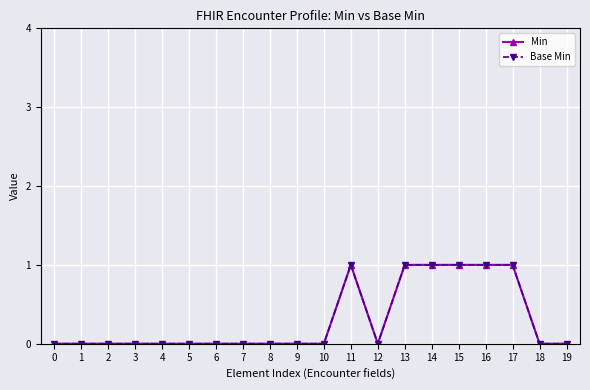

True or false: Min and Base Min cross at least once.

False